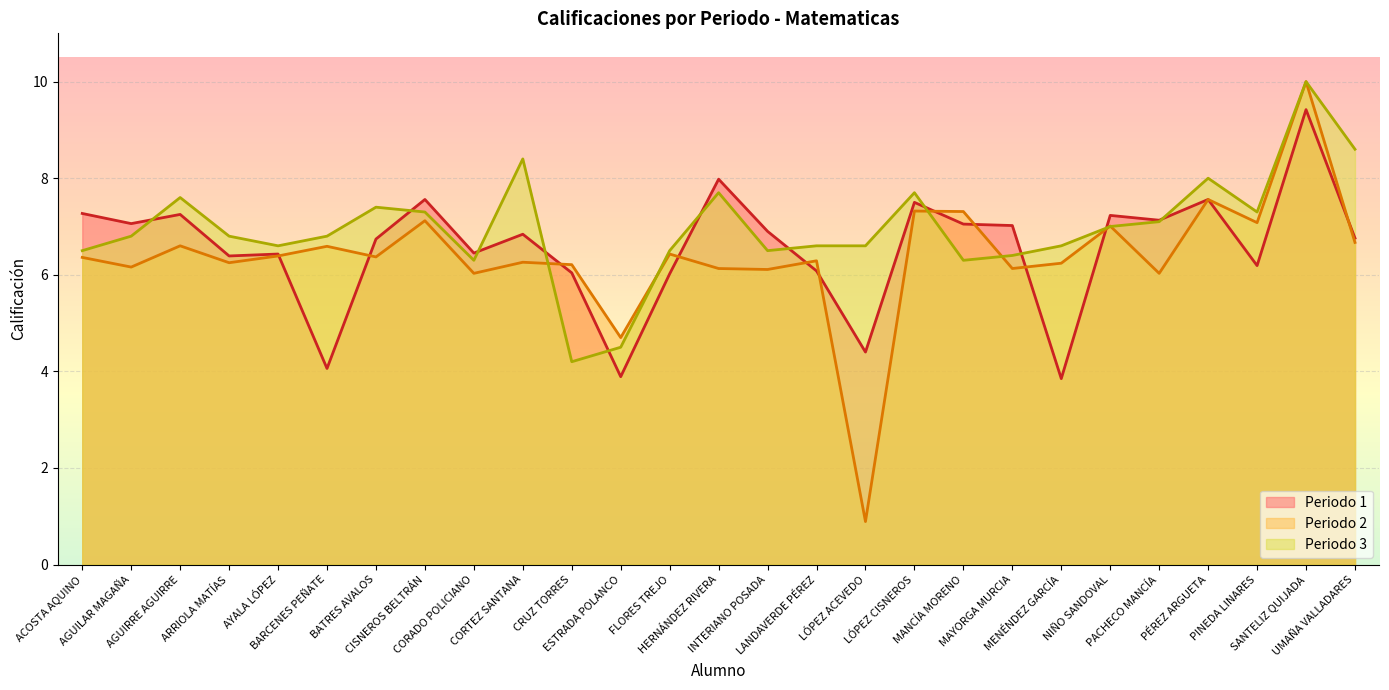

In Periodo 2, how many points are higher than both neighbors (excluding endpoints)?

10